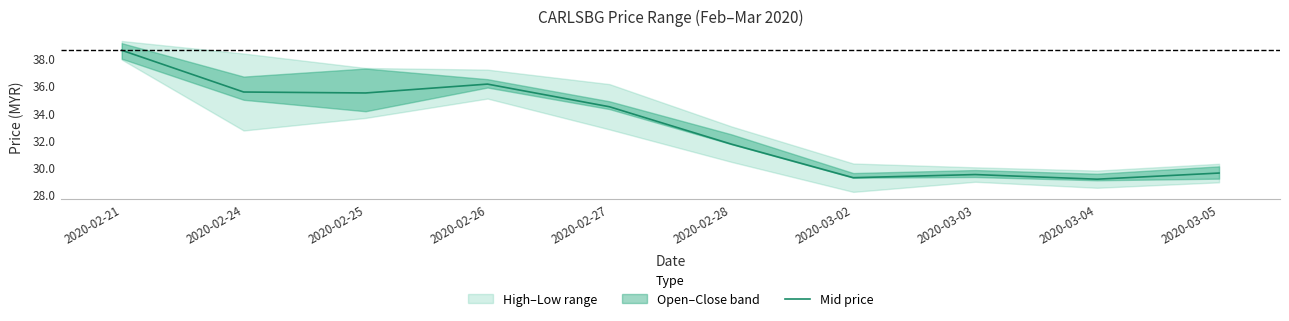

What is the greatest value displayed?

38.6